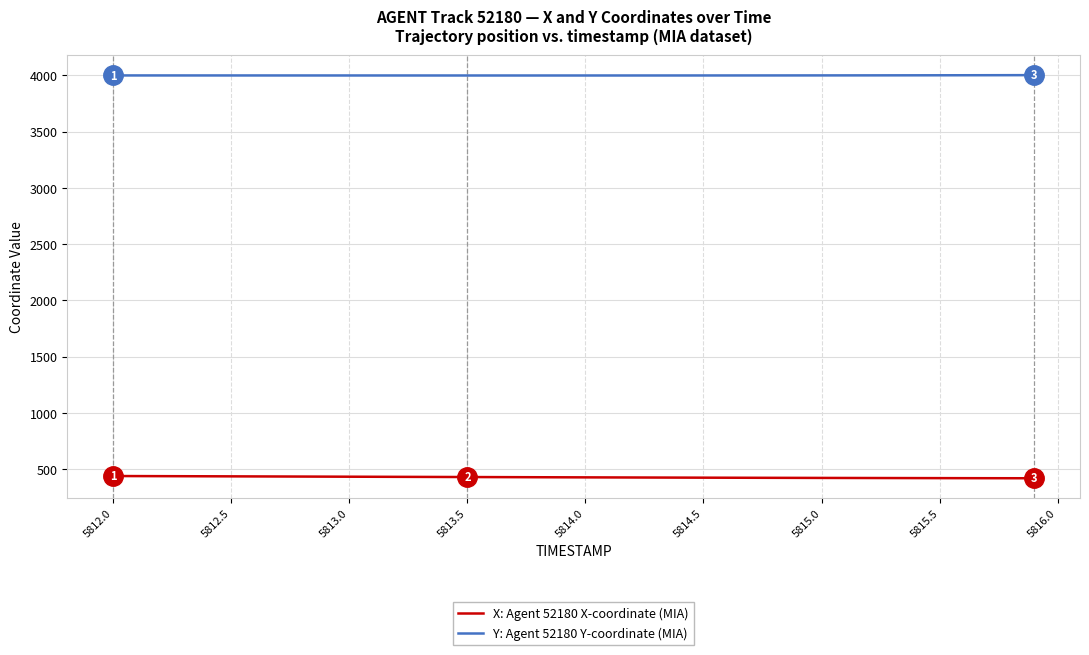

What is the minimum value for X: Agent 52180 X-coordinate (MIA)?

420.6